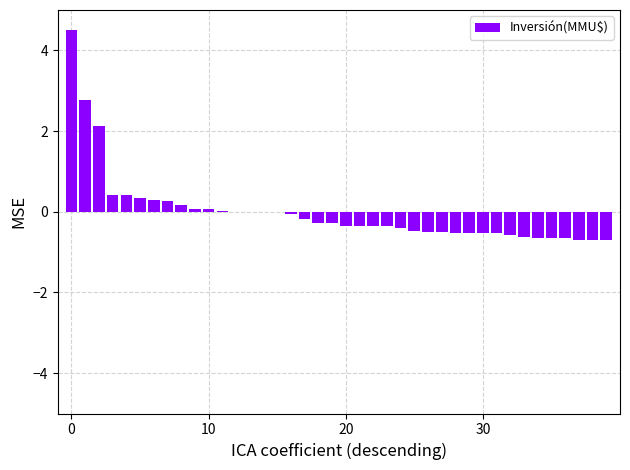

What is the maximum value shown in the chart?

4.5